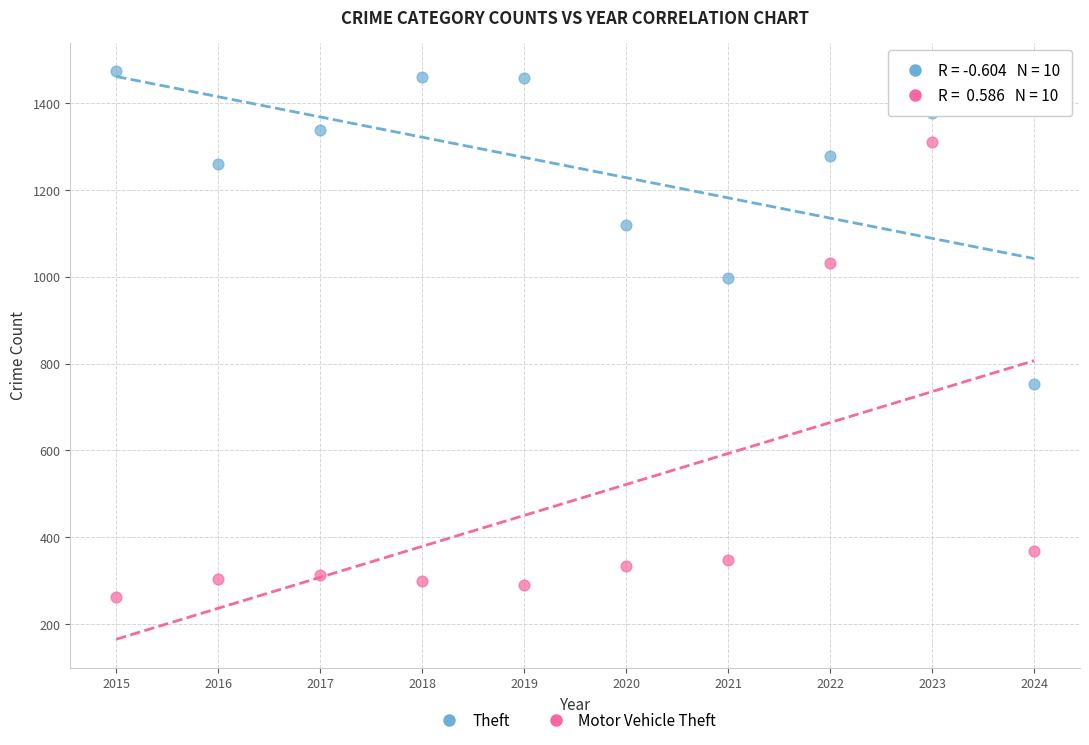

Which series contains the highest Y value?

Theft